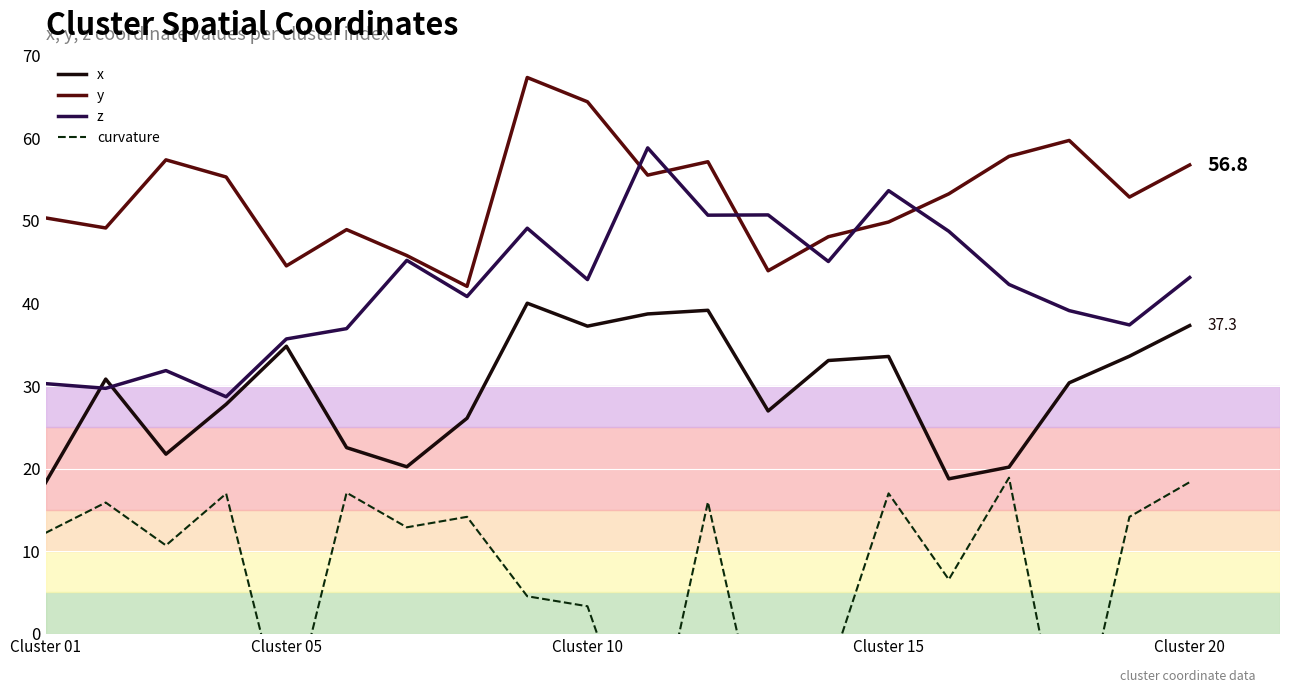

True or false: x has a value of 8.6 at Cluster 15.

False